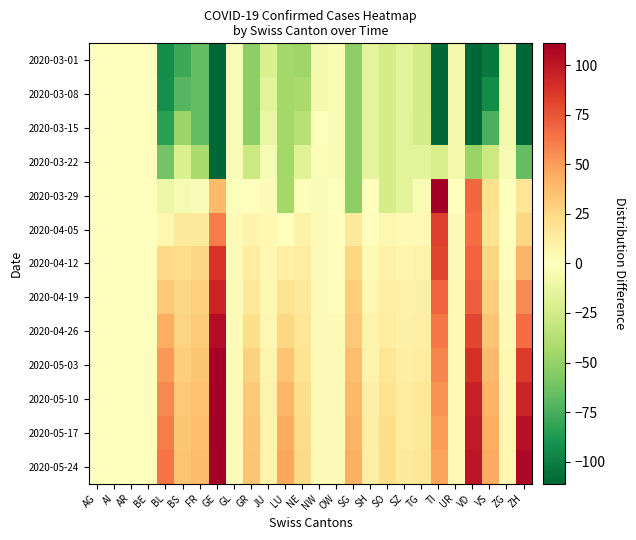

Reading left to right, transcribe all the data shown in this chart.

2020-03-01: AG=0.0	AI=0.0	AR=0.0	BE=0.0	BL=-93.2	BS=-78.4	FR=-66.0	GE=-264.5	GL=-3.2	GR=-52.5	JU=-20.1	LU=-44.5	NE=-46.1	NW=-7.1	OW=-4.3	SG=-52.5	SH=-14.4	SO=-24.2	SZ=-16.3	TG=-25.1	TI=-222.4	UR=-7.2	VD=-267.5	VS=-102.5	ZG=-7.5	ZH=-176.5
2020-03-08: AG=0.0	AI=0.0	AR=0.0	BE=0.0	BL=-92.2	BS=-70.4	FR=-66.0	GE=-258.5	GL=-3.2	GR=-52.5	JU=-16.1	LU=-44.5	NE=-43.1	NW=-7.1	OW=-4.3	SG=-52.5	SH=-14.4	SO=-24.2	SZ=-16.3	TG=-25.1	TI=-222.4	UR=-7.2	VD=-252.5	VS=-94.5	ZG=-7.5	ZH=-176.5
2020-03-15: AG=0.0	AI=0.0	AR=0.0	BE=0.0	BL=-84.2	BS=-47.4	FR=-66.0	GE=-233.5	GL=-3.2	GR=-52.5	JU=-12.1	LU=-44.5	NE=-37.1	NW=-1.1	OW=-4.3	SG=-52.5	SH=-14.4	SO=-24.2	SZ=-16.3	TG=-24.1	TI=-146.4	UR=-7.2	VD=-171.5	VS=-74.5	ZG=-7.5	ZH=-176.5
2020-03-22: AG=0.0	AI=0.0	AR=0.0	BE=0.0	BL=-61.2	BS=-20.4	FR=-42.0	GE=-124.5	GL=-3.2	GR=-28.5	JU=-5.1	LU=-44.5	NE=-18.1	NW=-2.1	OW=-4.3	SG=-52.5	SH=-14.4	SO=-24.2	SZ=-16.3	TG=-15.1	TI=-22.4	UR=-7.2	VD=-48.5	VS=-28.5	ZG=-4.5	ZH=-66.5
2020-03-29: AG=0.0	AI=0.0	AR=0.0	BE=0.0	BL=-10.2	BS=-4.4	FR=-3.0	GE=38.5	GL=-1.2	GR=-0.5	JU=1.9	LU=-44.5	NE=-2.1	NW=-3.1	OW=-1.3	SG=-52.5	SH=-0.4	SO=-24.2	SZ=-16.3	TG=-4.1	TI=110.6	UR=-0.2	VD=68.5	VS=21.5	ZG=-0.5	ZH=17.5
2020-04-05: AG=0.0	AI=0.0	AR=0.0	BE=0.0	BL=5.8	BS=14.6	FR=14.0	GE=61.5	GL=1.8	GR=7.5	JU=4.9	LU=0.5	NE=8.9	NW=1.9	OW=1.7	SG=14.5	SH=1.6	SO=5.8	SZ=3.7	TG=3.9	TI=82.6	UR=2.8	VD=66.5	VS=19.5	ZG=-0.5	ZH=25.5
2020-04-12: AG=0.0	AI=0.0	AR=0.0	BE=0.0	BL=24.8	BS=22.6	FR=26.0	GE=87.5	GL=1.8	GR=12.5	JU=4.9	LU=10.5	NE=12.9	NW=1.9	OW=1.7	SG=25.5	SH=3.6	SO=8.8	SZ=6.7	TG=7.9	TI=80.6	UR=2.8	VD=69.5	VS=26.5	ZG=1.5	ZH=41.5
2020-04-19: AG=0.0	AI=0.0	AR=0.0	BE=0.0	BL=32.8	BS=25.6	FR=29.0	GE=94.5	GL=1.8	GR=16.5	JU=4.9	LU=19.5	NE=15.9	NW=1.9	OW=1.7	SG=29.5	SH=5.6	SO=10.8	SZ=8.7	TG=9.9	TI=68.6	UR=3.8	VD=71.5	VS=29.5	ZG=2.5	ZH=55.5
2020-04-26: AG=0.0	AI=0.0	AR=0.0	BE=0.0	BL=43.8	BS=27.6	FR=31.0	GE=104.5	GL=1.8	GR=22.5	JU=5.9	LU=25.5	NE=17.9	NW=2.9	OW=2.7	SG=32.5	SH=7.6	SO=13.8	SZ=9.7	TG=10.9	TI=62.6	UR=3.8	VD=80.5	VS=34.5	ZG=3.5	ZH=66.5
2020-05-03: AG=0.0	AI=0.0	AR=0.0	BE=0.0	BL=51.8	BS=29.6	FR=33.0	GE=113.5	GL=1.8	GR=28.5	JU=6.9	LU=34.5	NE=19.9	NW=2.9	OW=2.7	SG=36.5	SH=8.6	SO=17.8	SZ=11.7	TG=12.9	TI=57.6	UR=3.8	VD=88.5	VS=38.5	ZG=4.5	ZH=84.5
2020-05-10: AG=0.0	AI=0.0	AR=0.0	BE=0.0	BL=56.8	BS=32.6	FR=35.0	GE=121.5	GL=1.8	GR=31.5	JU=7.9	LU=40.5	NE=21.9	NW=2.9	OW=2.7	SG=39.5	SH=9.6	SO=19.8	SZ=12.7	TG=14.9	TI=53.6	UR=3.8	VD=95.5	VS=41.5	ZG=4.5	ZH=94.5
2020-05-17: AG=0.0	AI=0.0	AR=0.0	BE=0.0	BL=60.8	BS=33.6	FR=37.0	GE=127.5	GL=1.8	GR=33.5	JU=7.9	LU=44.5	NE=23.9	NW=2.9	OW=2.7	SG=41.5	SH=10.6	SO=21.8	SZ=13.7	TG=15.9	TI=49.6	UR=3.8	VD=98.5	VS=43.5	ZG=5.5	ZH=102.5
2020-05-24: AG=0.0	AI=0.0	AR=0.0	BE=0.0	BL=63.8	BS=34.6	FR=38.0	GE=131.5	GL=1.8	GR=34.5	JU=7.9	LU=46.5	NE=24.9	NW=2.9	OW=2.7	SG=42.5	SH=10.6	SO=22.8	SZ=14.7	TG=16.9	TI=47.6	UR=3.8	VD=100.5	VS=44.5	ZG=5.5	ZH=107.5